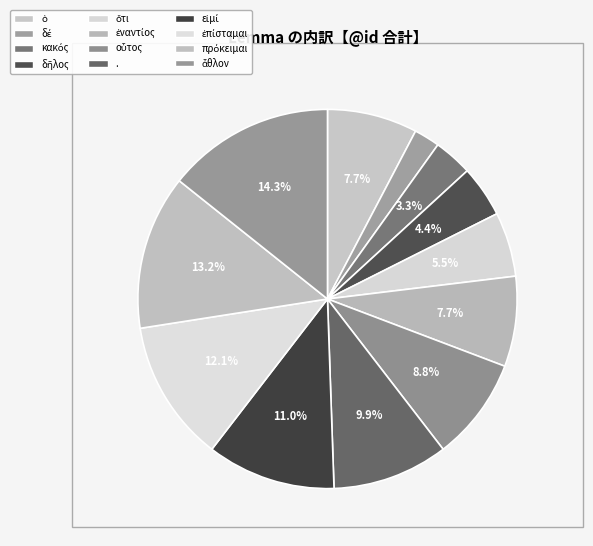

What is the largest slice in the pie chart?

ἆθλον